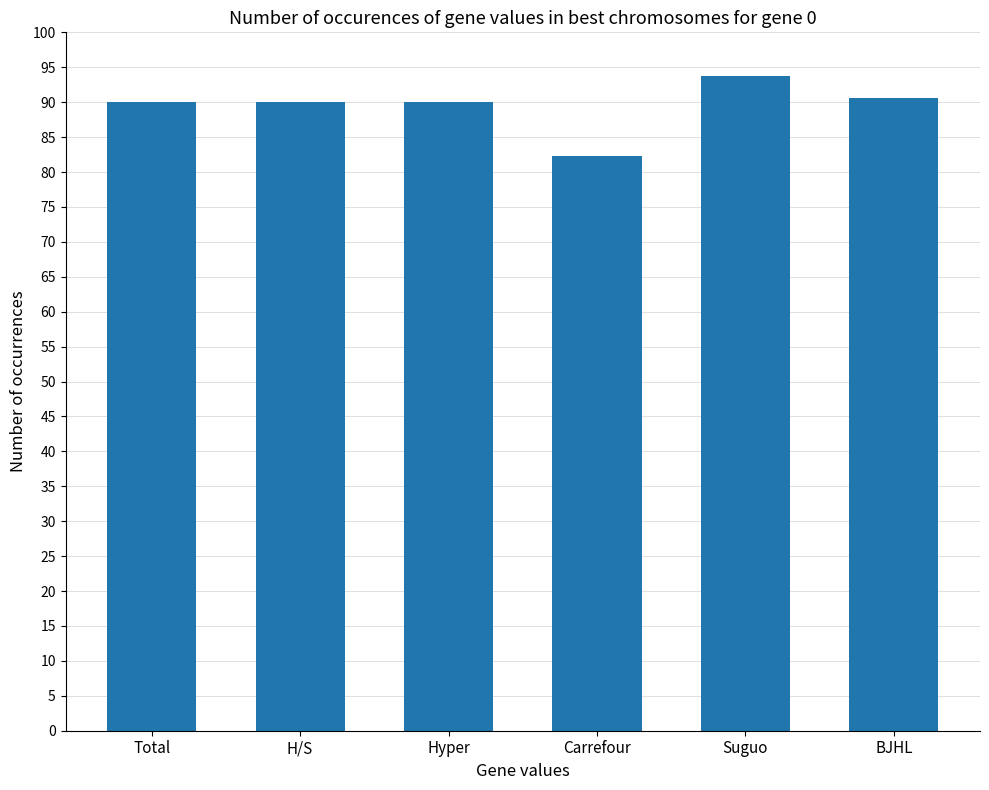

Is it true that the value at BJHL is 90.7?

True